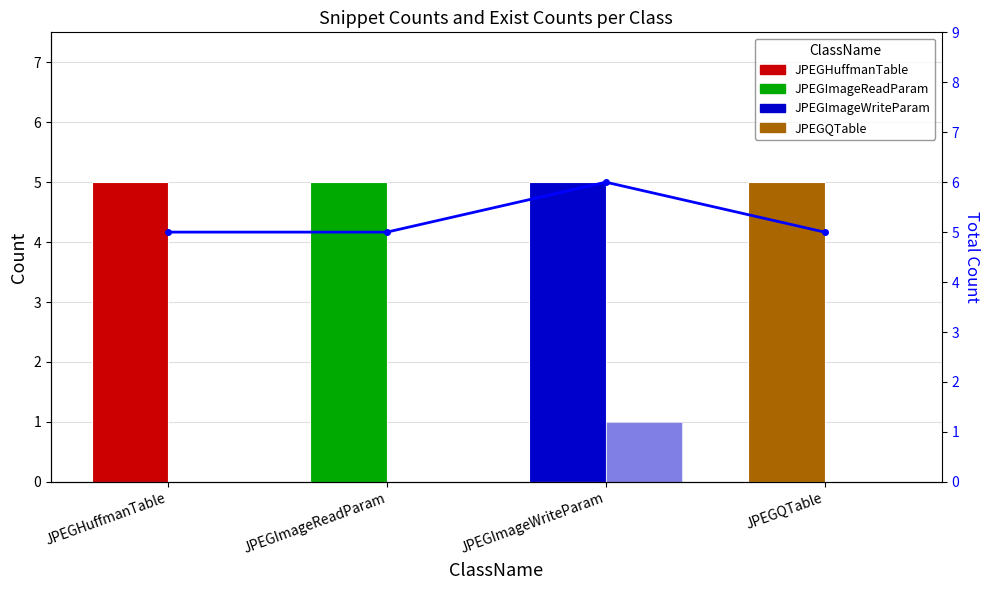

How many series are shown in this chart?

3